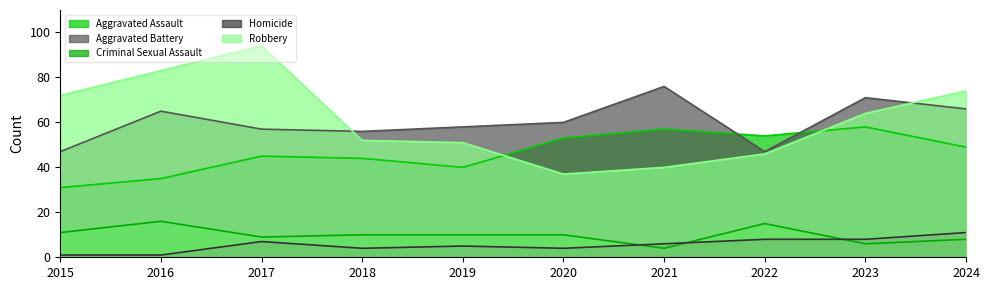

Does the chart display data point markers on the line(s)?

No